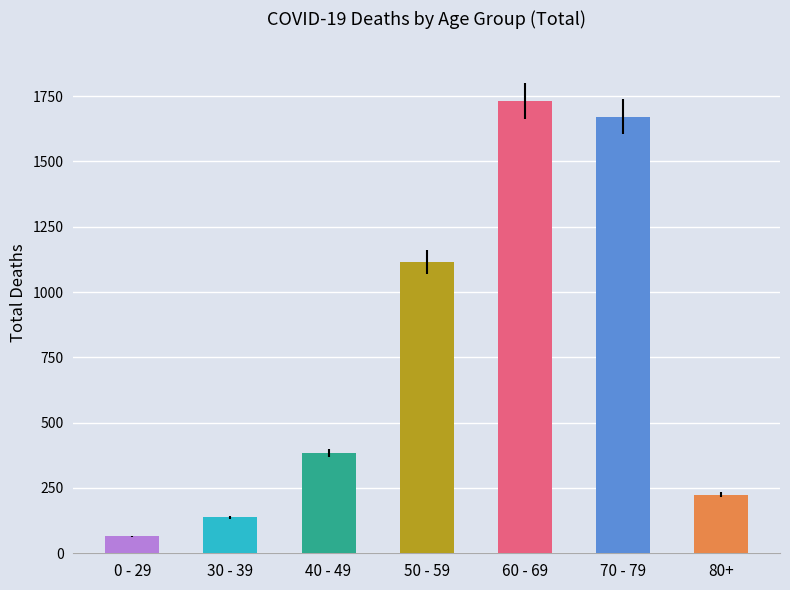

The chart shows a value of 1850 at 50 - 59. True or false?

False